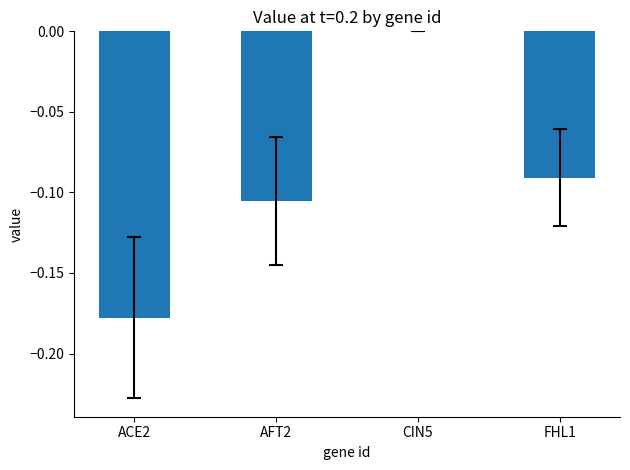

Between ACE2 and AFT2, which is larger?

AFT2